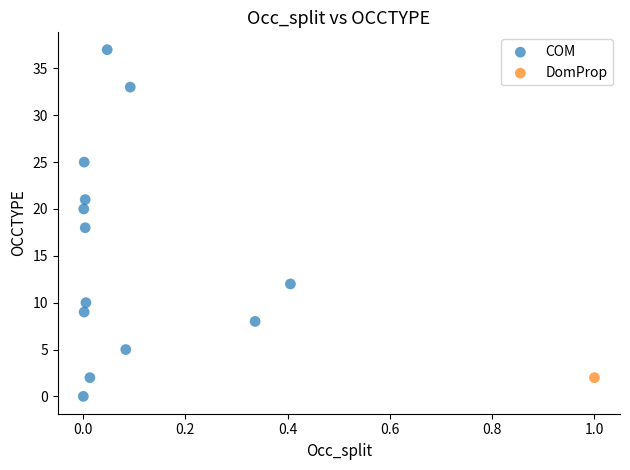

What are all the series names shown in the legend?

COM, DomProp